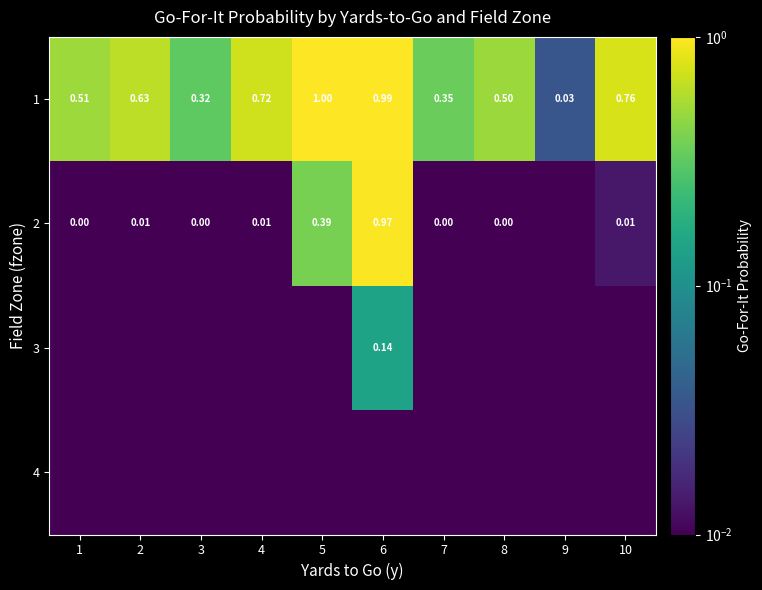

Which category has the lowest value in the 4 series?

1